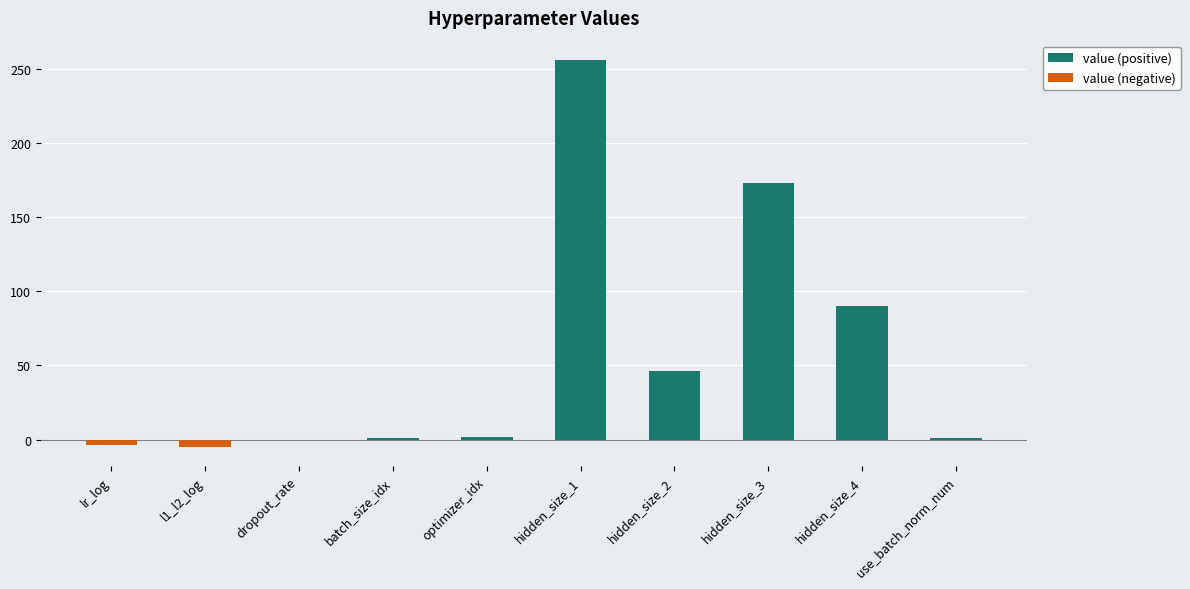

Is the value of value (negative) at use_batch_norm_num greater than the value of value (positive) at optimizer_idx?

No